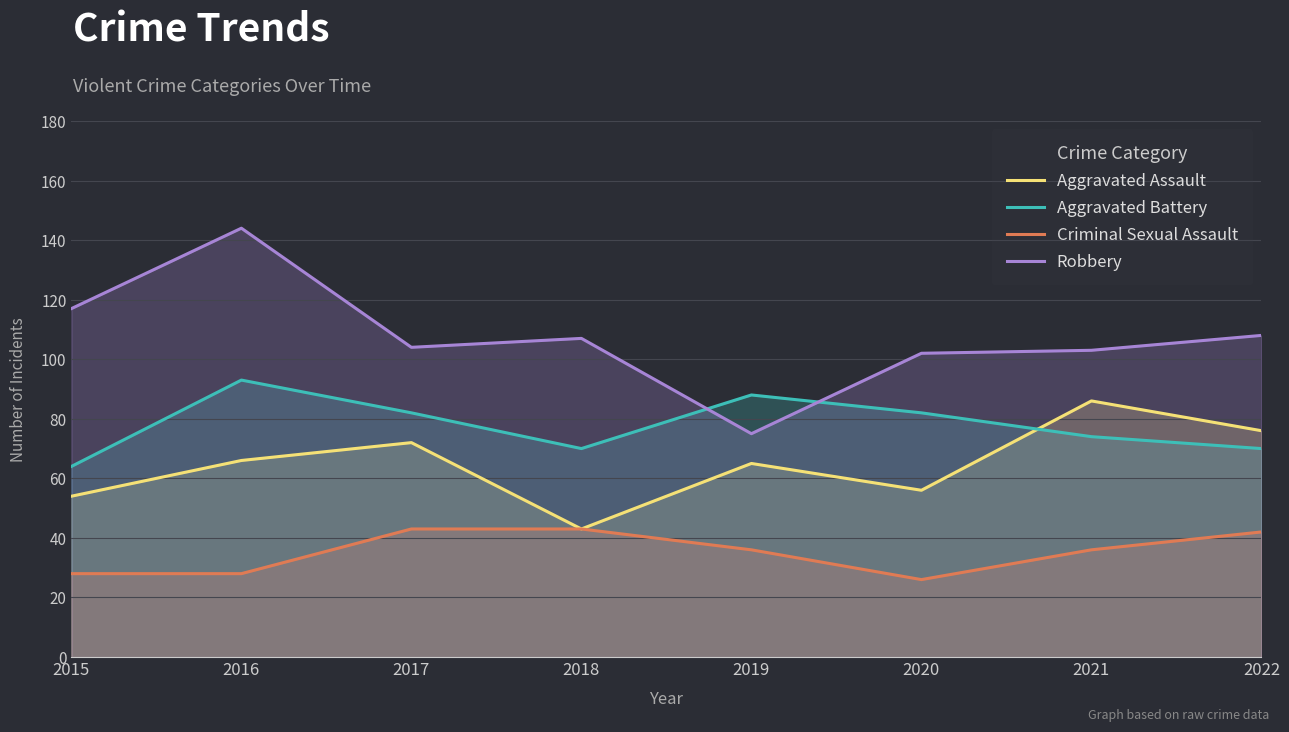

The value of Robbery at 2019 is 98. True or false?

False